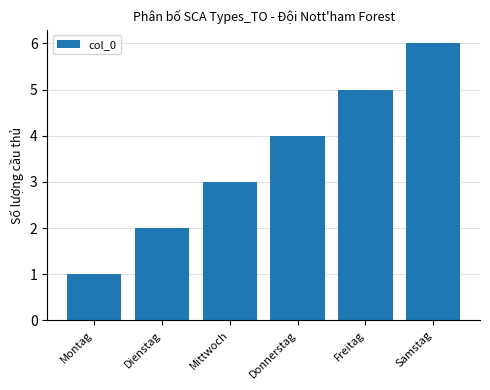

What value does the data have at Dienstag?

2